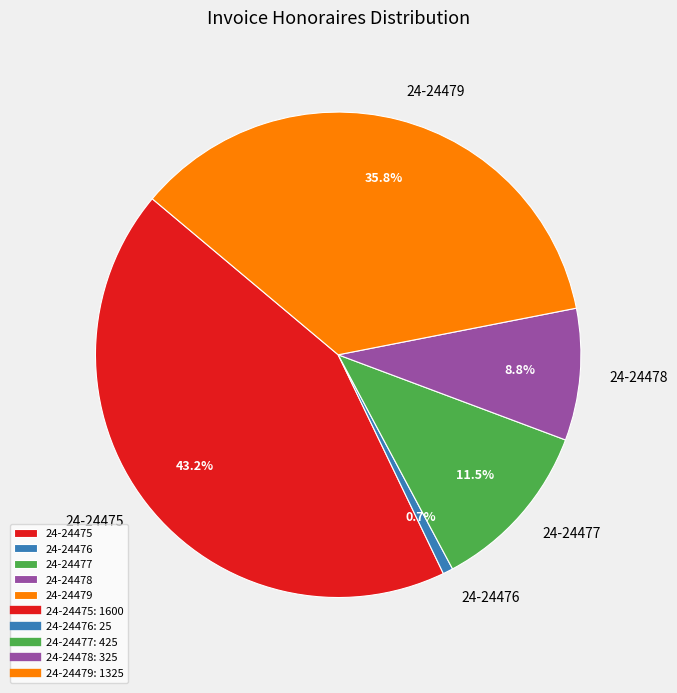

Which category has the smallest portion of the pie?

24-24476